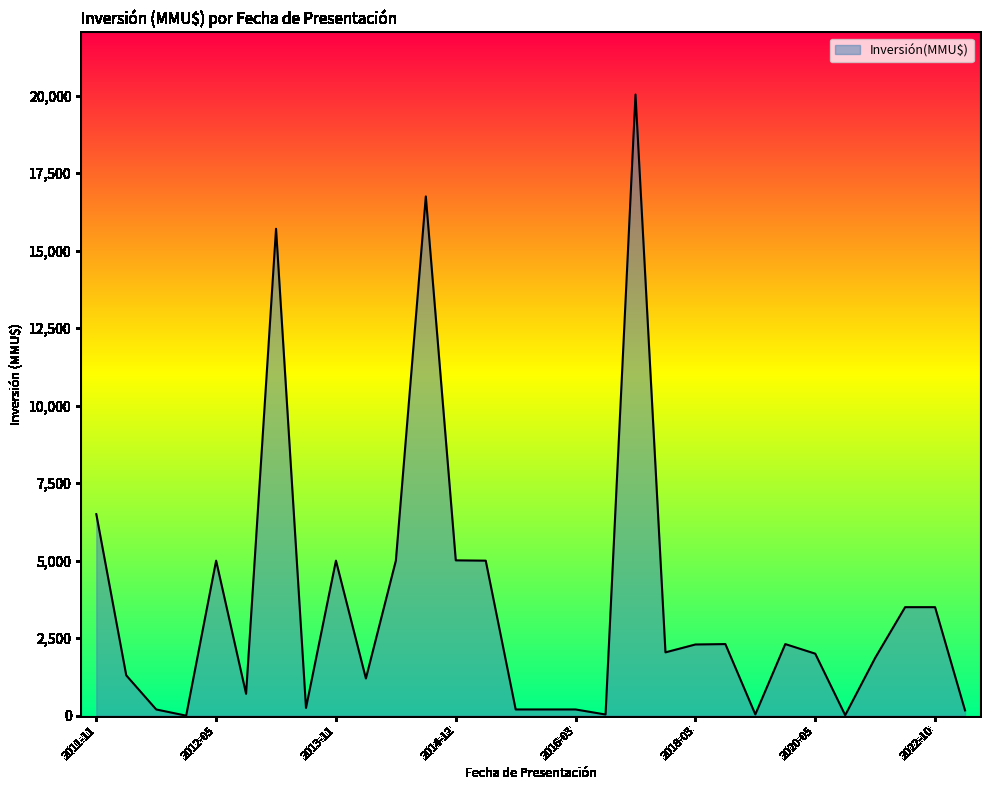

What is the maximum value shown in the chart?

20037